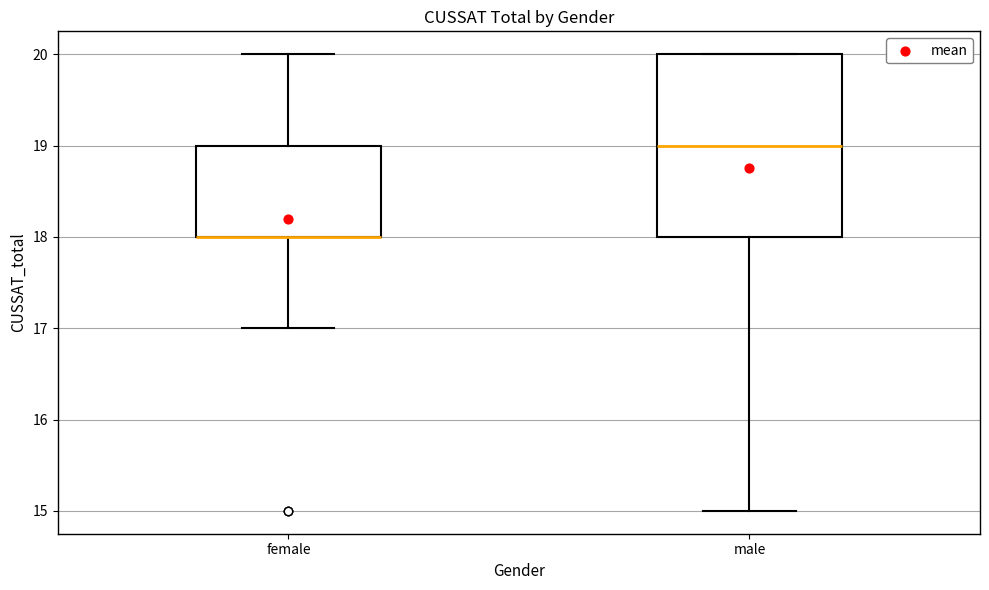

Reading left to right, transcribe this box plot: for each box, give where its median line is, the range the box spans, and where its two whiskers end, as read against the y-axis. The values are not printed on the chart, so give them approximately, as read against the axis.

female: median 18 (drawn on the box's lower edge), box 18 to 19, whiskers 17 to 20
male: median 19, box 18 to 20, whiskers 15 to 20